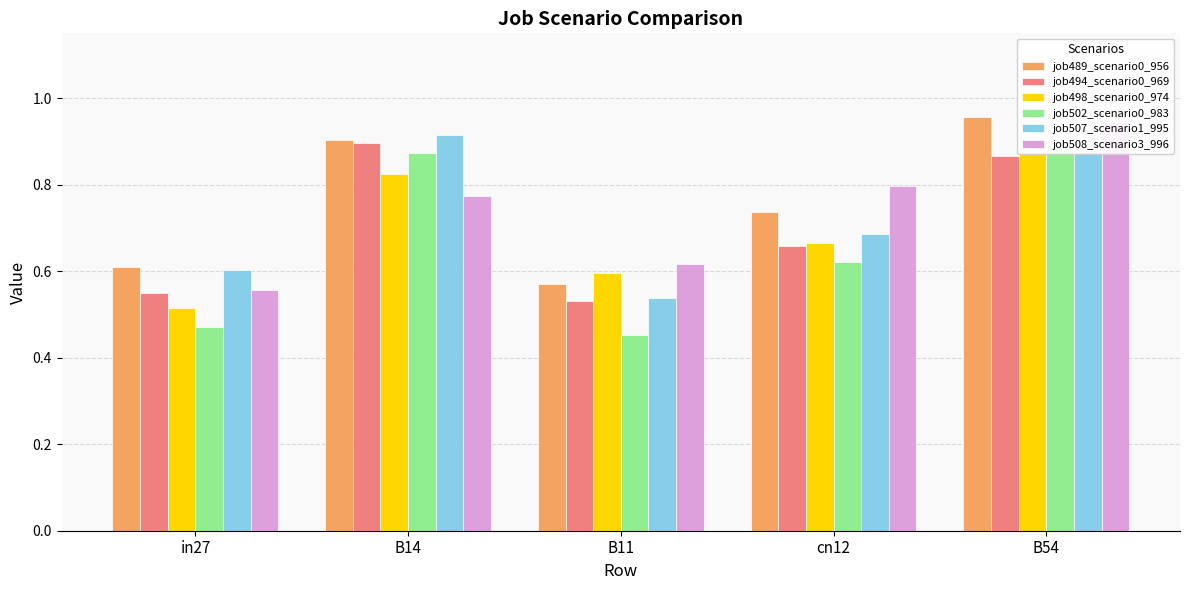

Reading right to left, transcribe all the data shown in this chart.

job489_scenario0_956: 1.0	0.7	0.6	0.9	0.6
job494_scenario0_969: 0.9	0.7	0.5	0.9	0.5
job498_scenario0_974: 0.9	0.7	0.6	0.8	0.5
job502_scenario0_983: 0.9	0.6	0.5	0.9	0.5
job507_scenario1_995: 0.9	0.7	0.5	0.9	0.6
job508_scenario3_996: 0.9	0.8	0.6	0.8	0.6